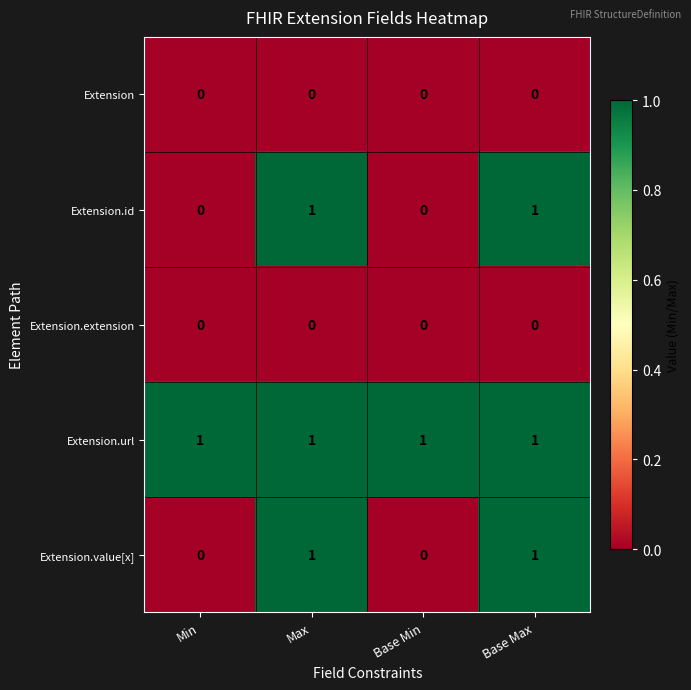

Reading left to right, list all the values displayed in this chart.

Extension: 0	0	0	0
Extension.id: 0	1	0	1
Extension.extension: 0	0	0	0
Extension.url: 1	1	1	1
Extension.value[x]: 0	1	0	1